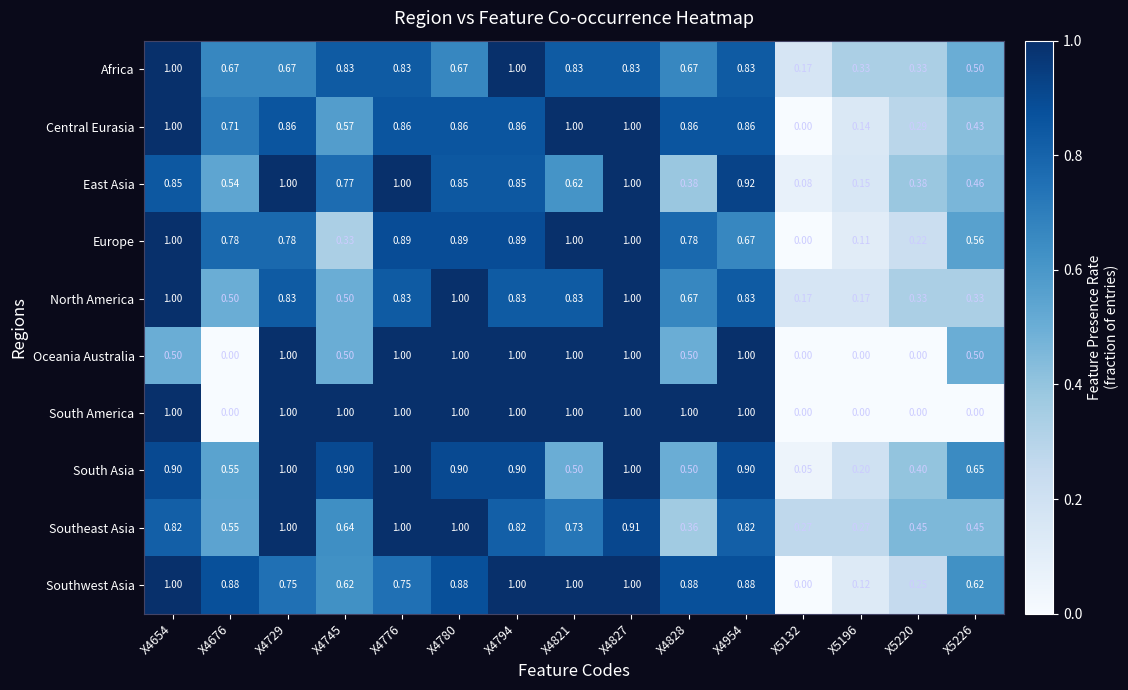

Is the value of Southwest Asia at X5226 greater than the value of South Asia at X4654?

No